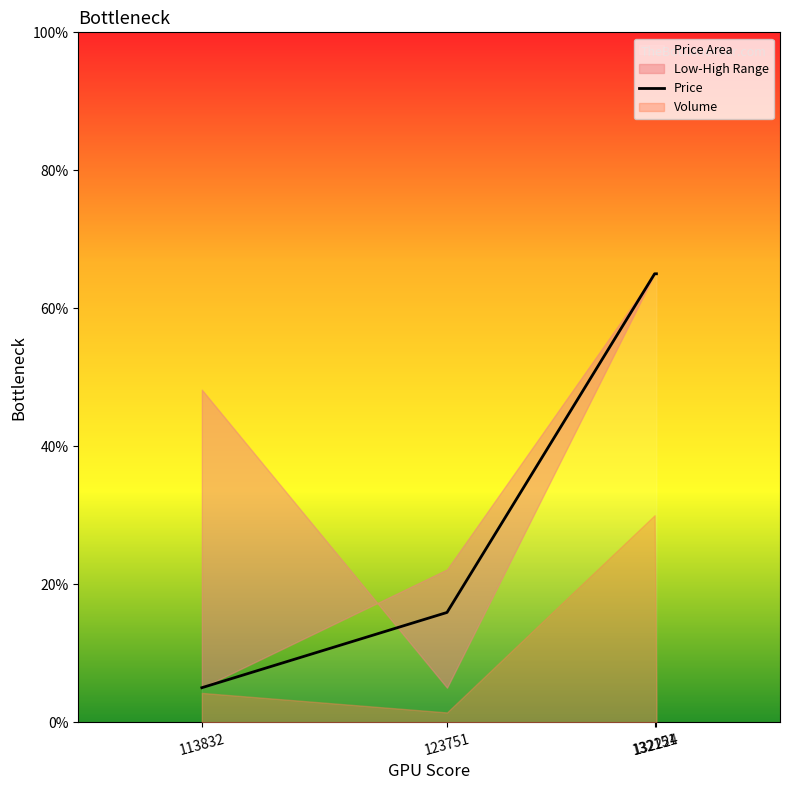

Rank the categories by value from highest to lowest.

132151, 132224, 123751, 113832